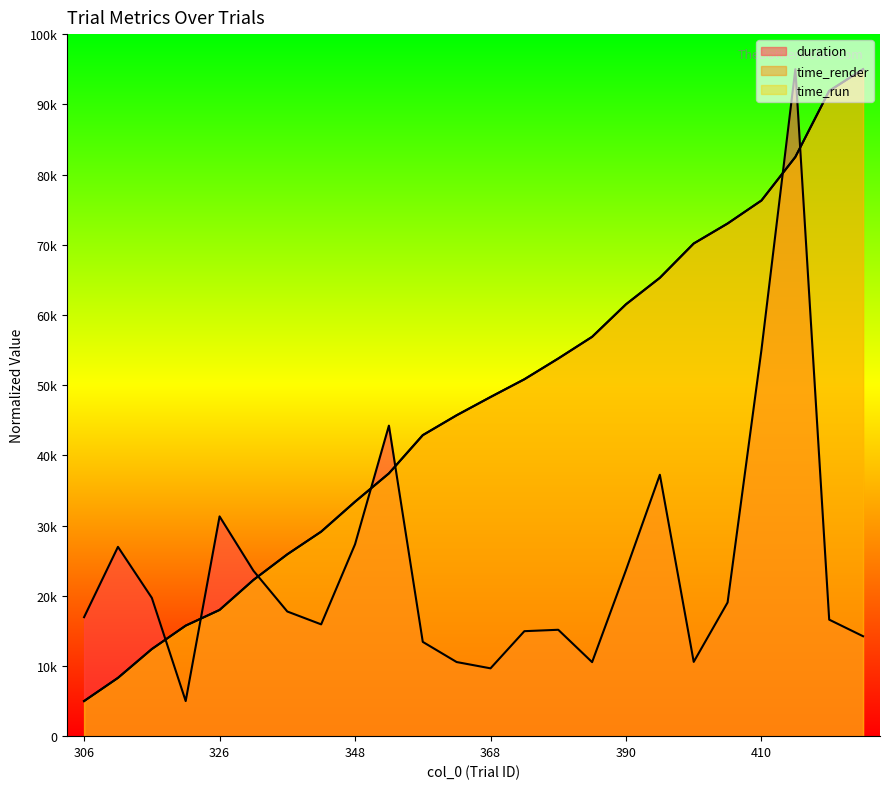

True or false: time_run has more than 1 points higher than both neighbors.

False